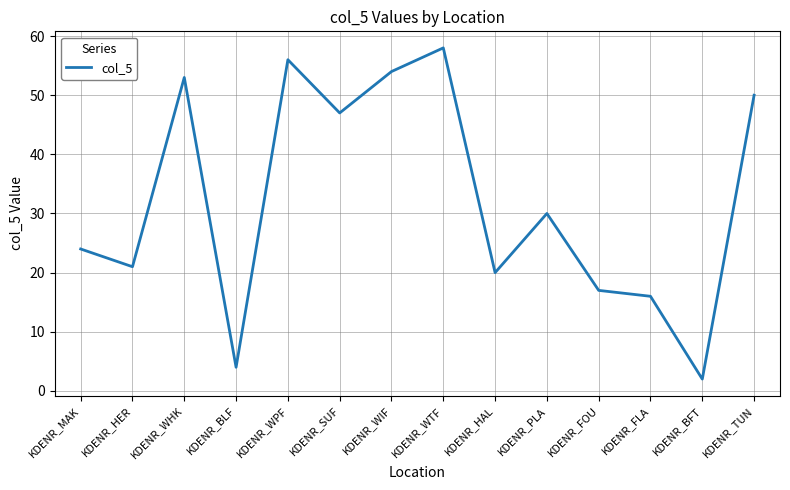

Read the value at KDENR_PLA.

30